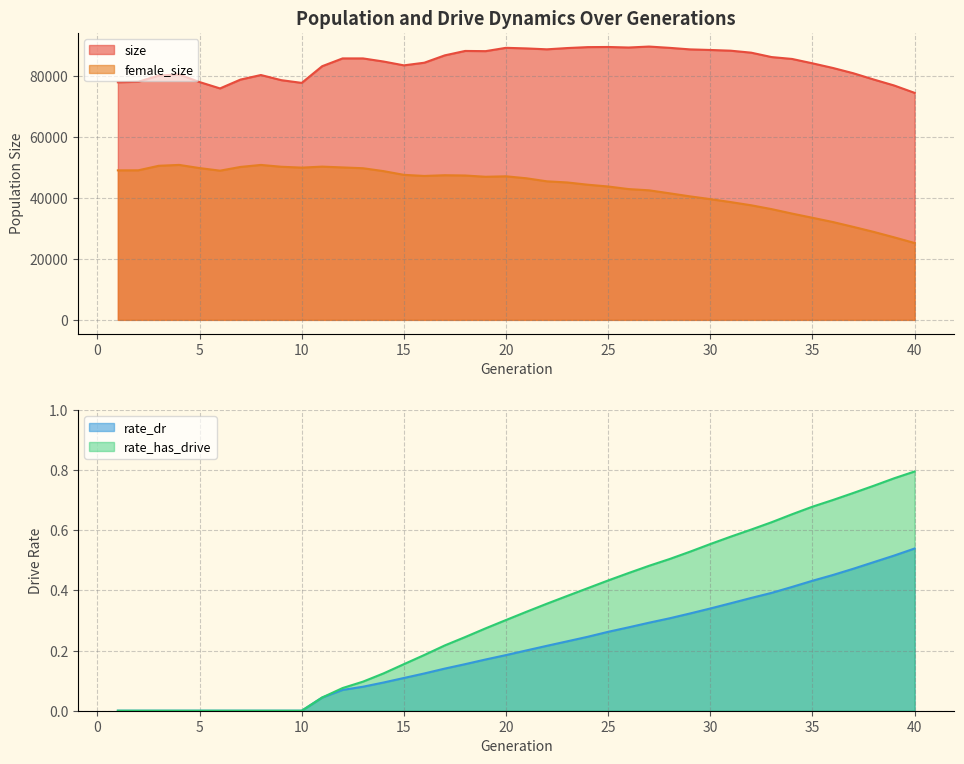

Between 14 and 26, which series saw the biggest shift?

female_size